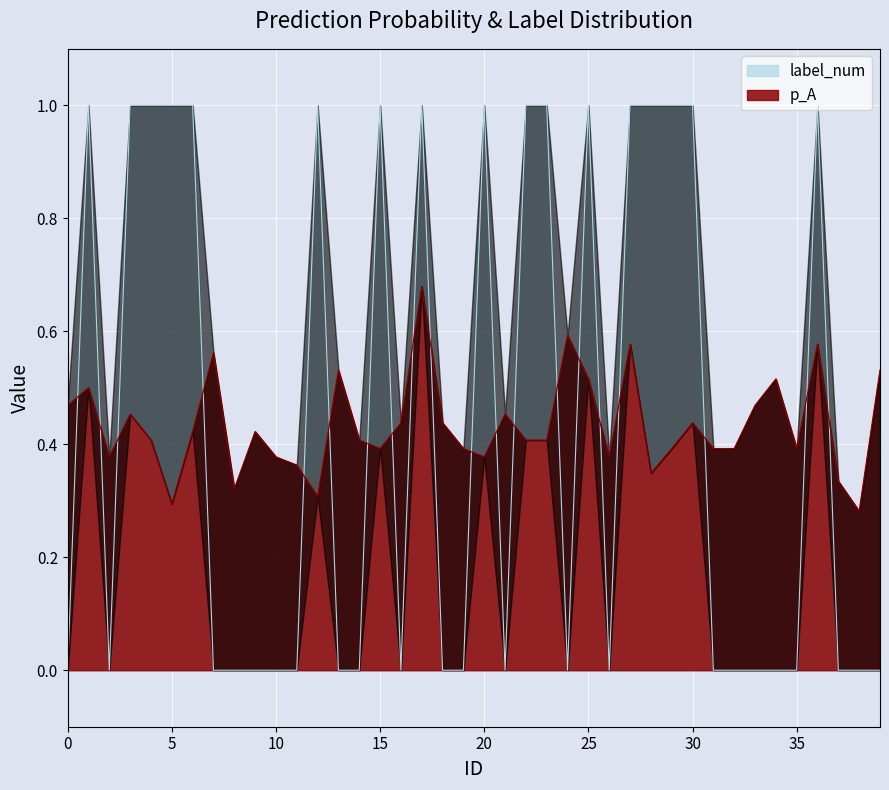

Does the chart display data point markers on the line(s)?

No